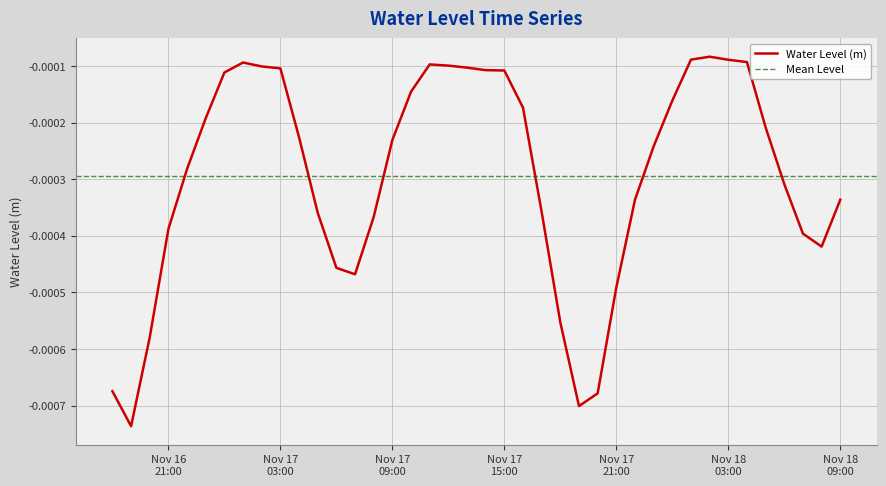

Rank the categories by value from lowest to highest.

2023-11-16 19:00:00, 2023-11-17 19:00:00, 2023-11-17 20:00:00, 2023-11-16 18:00:00, 2023-11-16 20:00:00, 2023-11-17 18:00:00, 2023-11-17 21:00:00, 2023-11-17 07:00:00, 2023-11-17 06:00:00, 2023-11-18 08:00:00, 2023-11-18 07:00:00, 2023-11-16 21:00:00, 2023-11-17 08:00:00, 2023-11-17 05:00:00, 2023-11-17 17:00:00, 2023-11-17 22:00:00, 2023-11-18 09:00:00, 2023-11-18 06:00:00, 2023-11-16 22:00:00, 2023-11-17 23:00:00, 2023-11-17 09:00:00, 2023-11-17 04:00:00, 2023-11-18 05:00:00, 2023-11-16 23:00:00, 2023-11-17 16:00:00, 2023-11-18 00:00:00, 2023-11-17 10:00:00, 2023-11-17 00:00:00, 2023-11-17 15:00:00, 2023-11-17 14:00:00, 2023-11-17 03:00:00, 2023-11-17 13:00:00, 2023-11-17 02:00:00, 2023-11-17 12:00:00, 2023-11-17 11:00:00, 2023-11-17 01:00:00, 2023-11-18 04:00:00, 2023-11-18 03:00:00, 2023-11-18 01:00:00, 2023-11-18 02:00:00